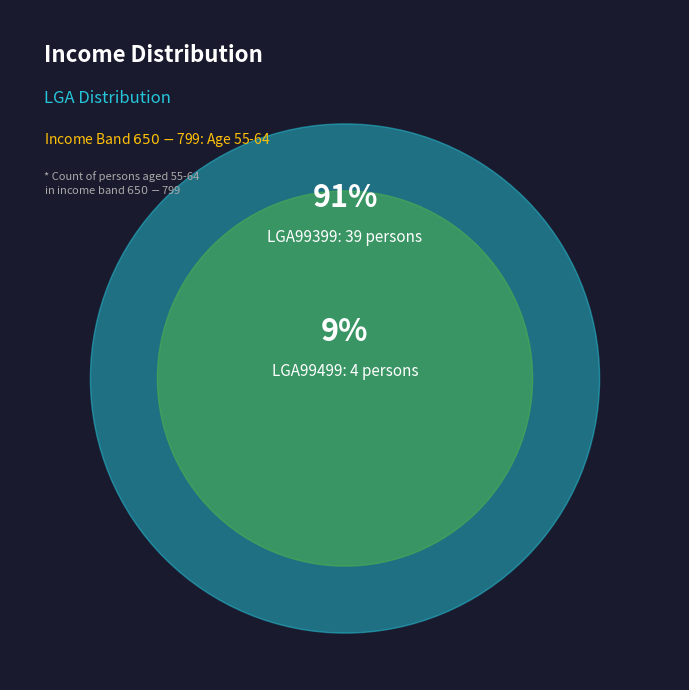

Is LGA99499 the majority of the pie?

No